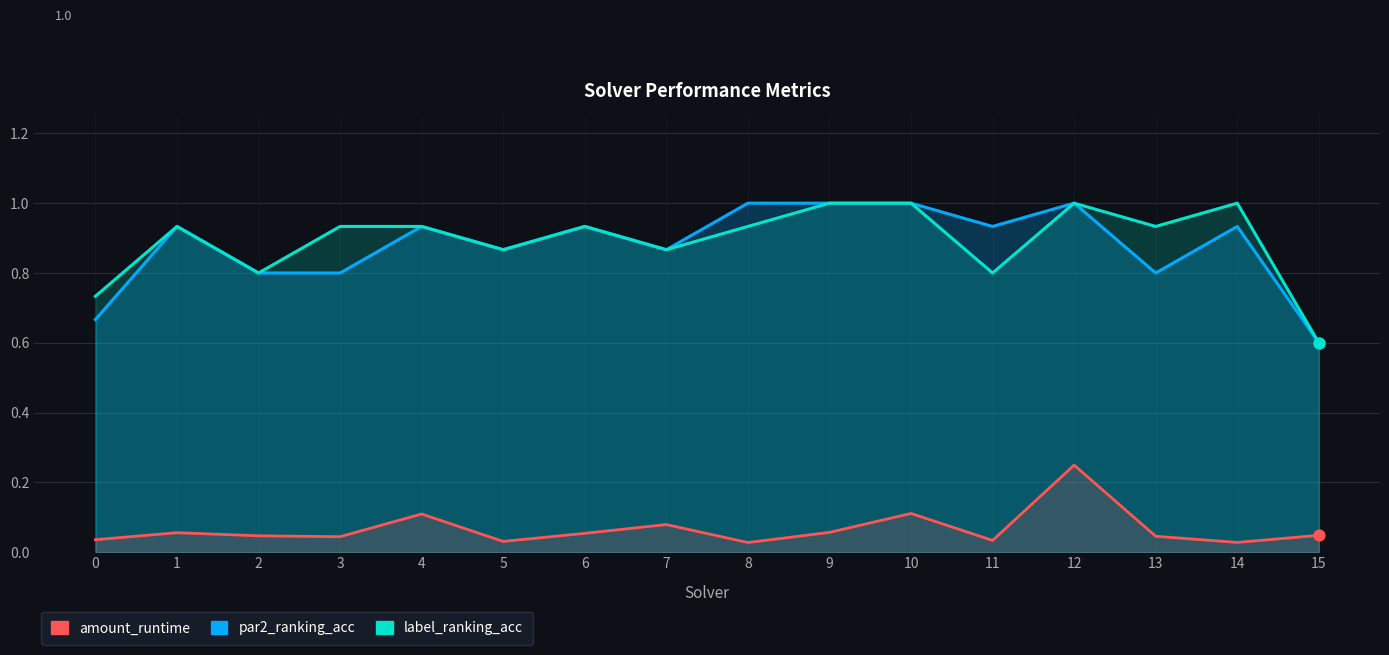

Which series has the largest total across all categories?

label_ranking_acc